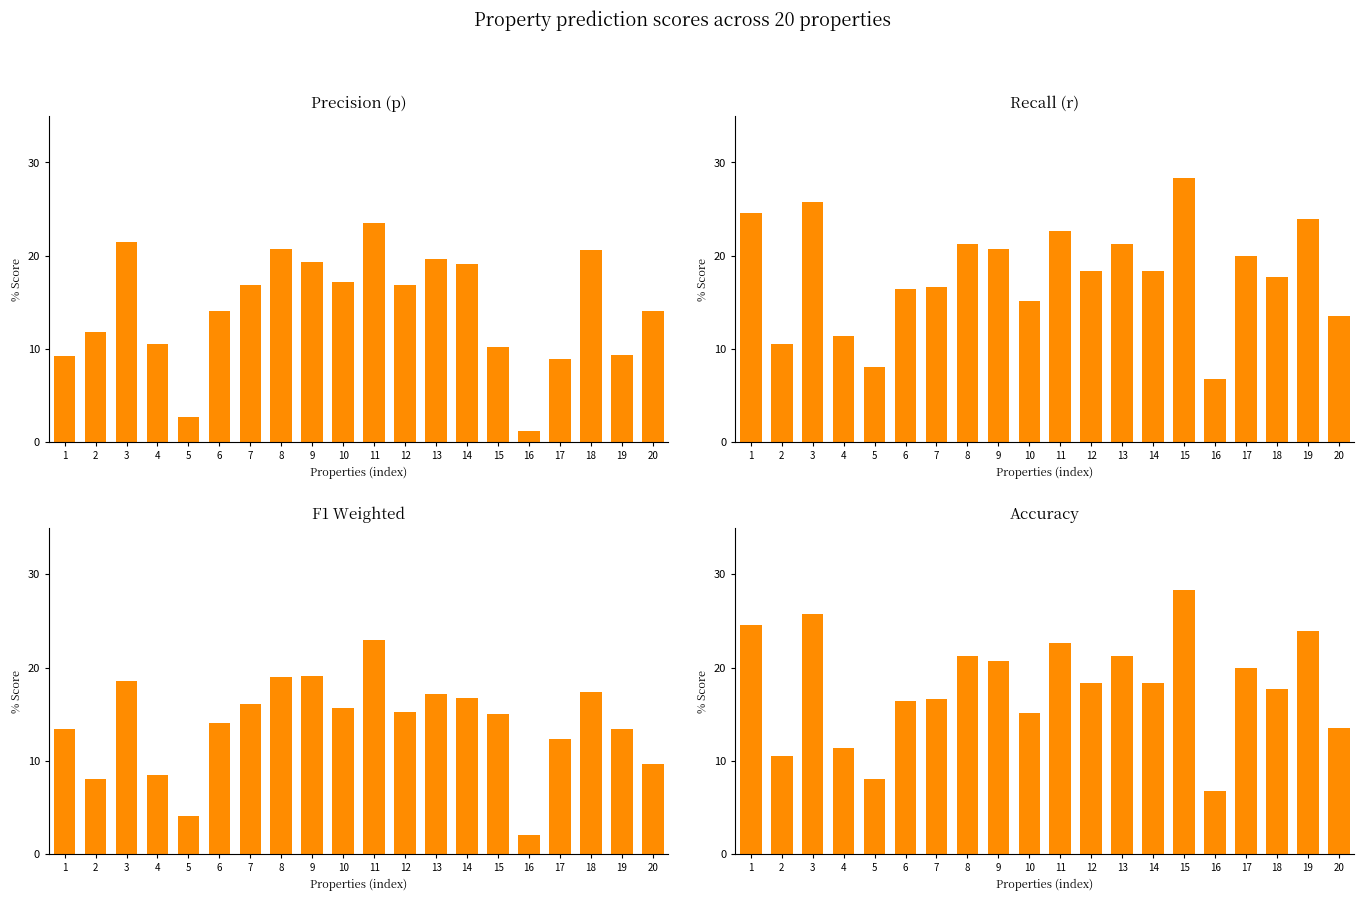

Between 9 and 14, which series saw the biggest shift?

r